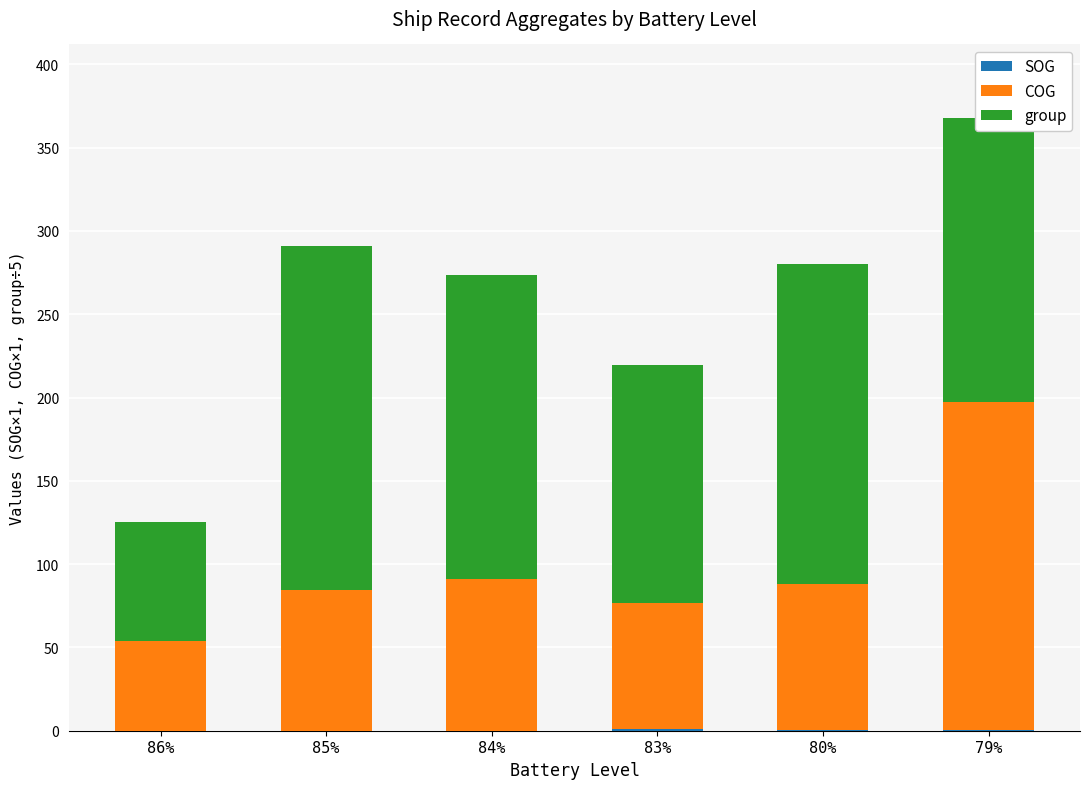

At which category is the sum across all series the highest?

79%